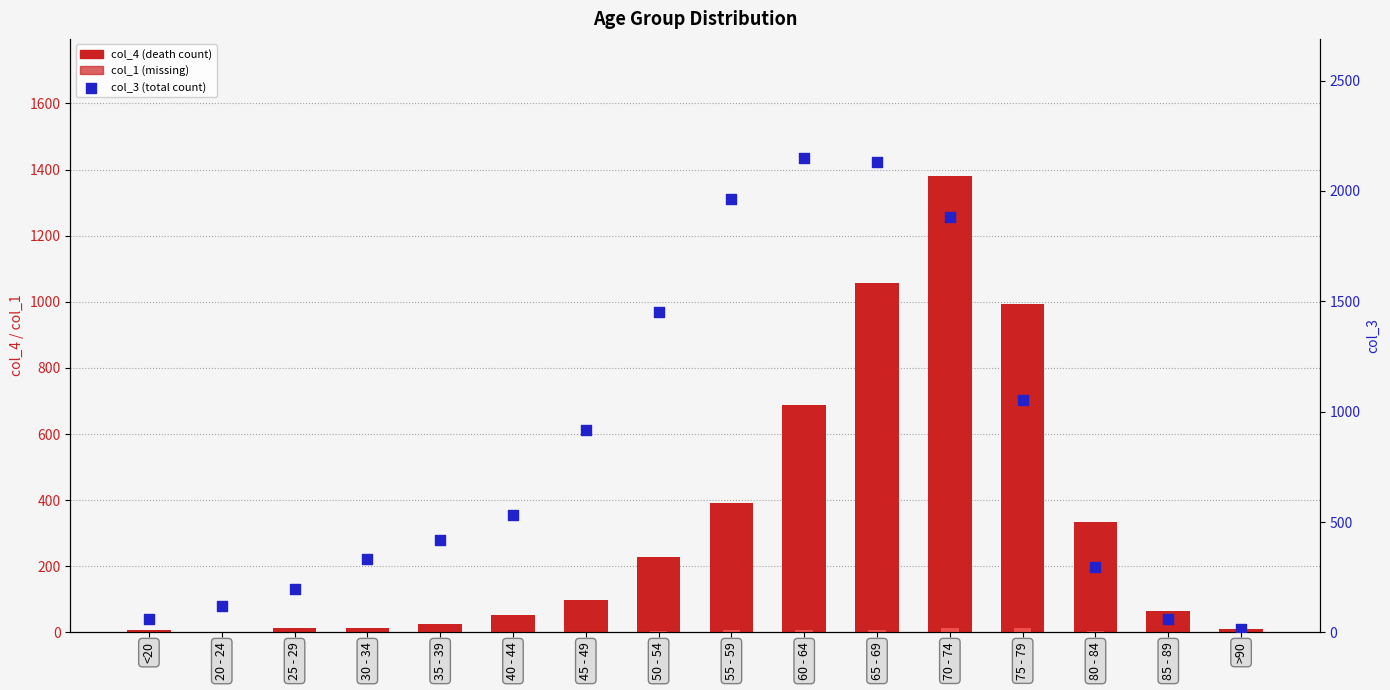

Which series contains the highest Y value?

col_3 (total count)